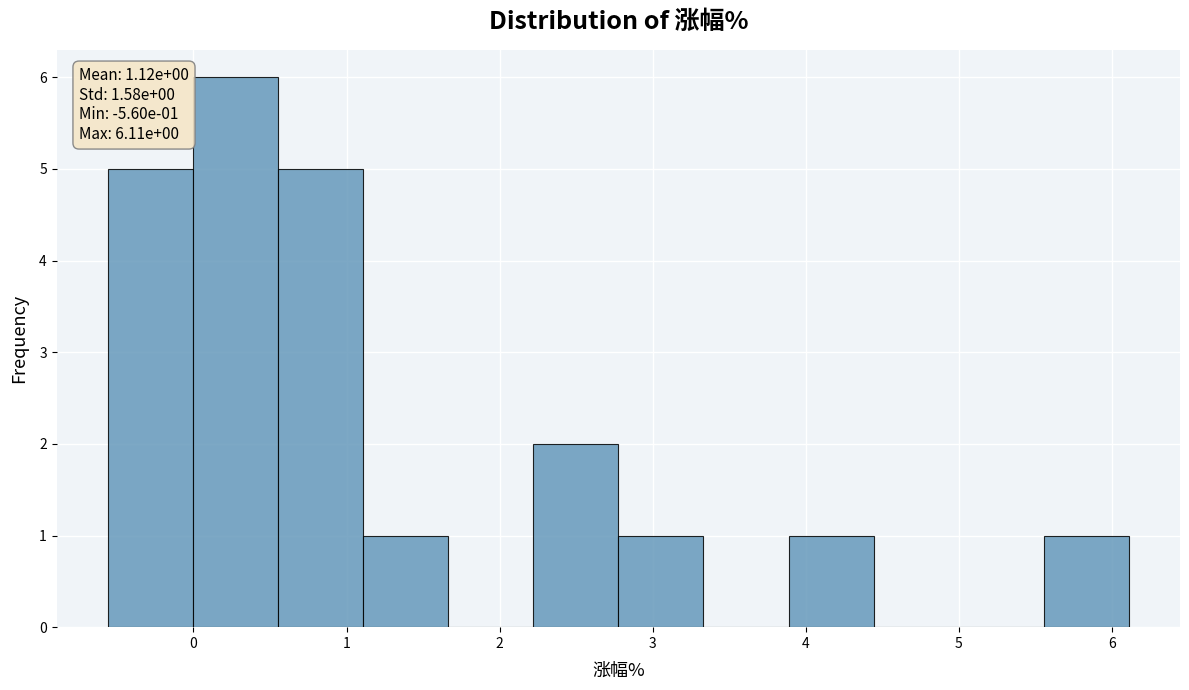

Over which range of the x-axis is the bar tallest?

0.0 to 0.6